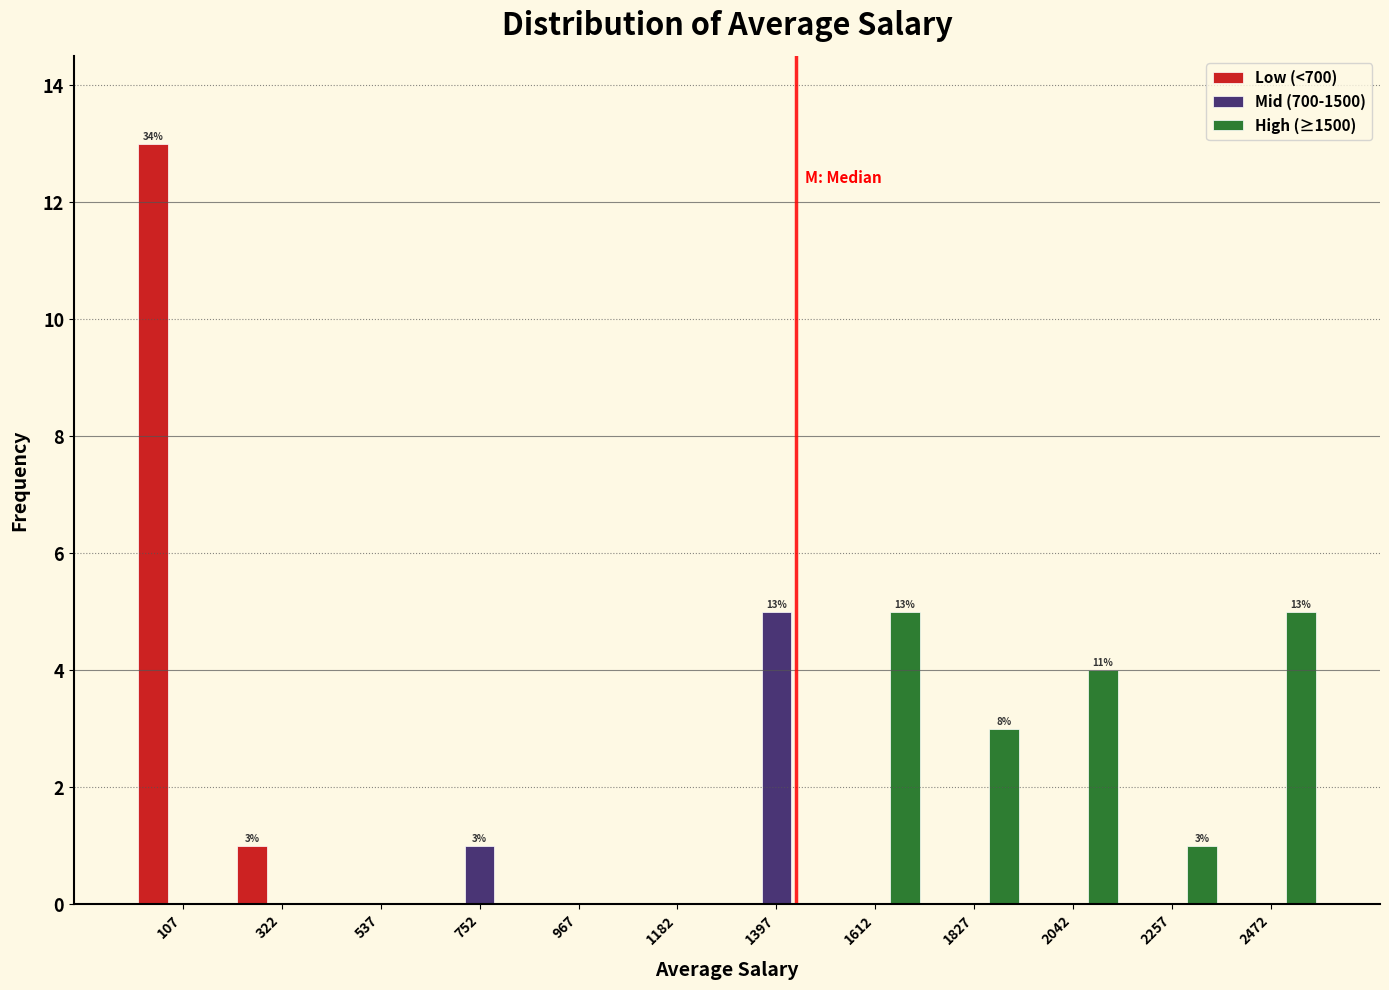

In the Low (<700) series, which range on the x-axis has the tallest bar?

0 to 200